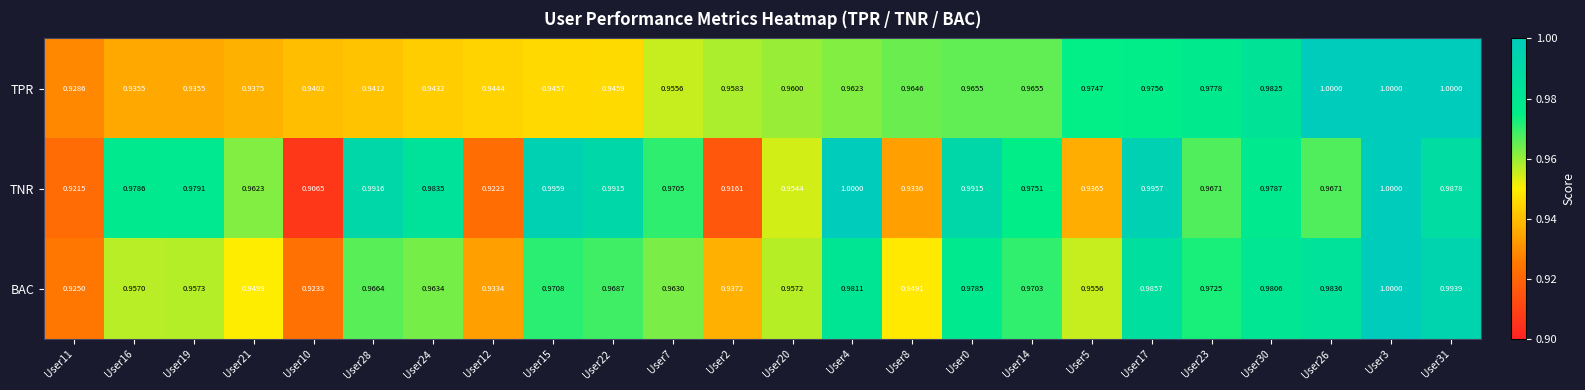

Between User16 and User5, which series saw the biggest shift?

TNR